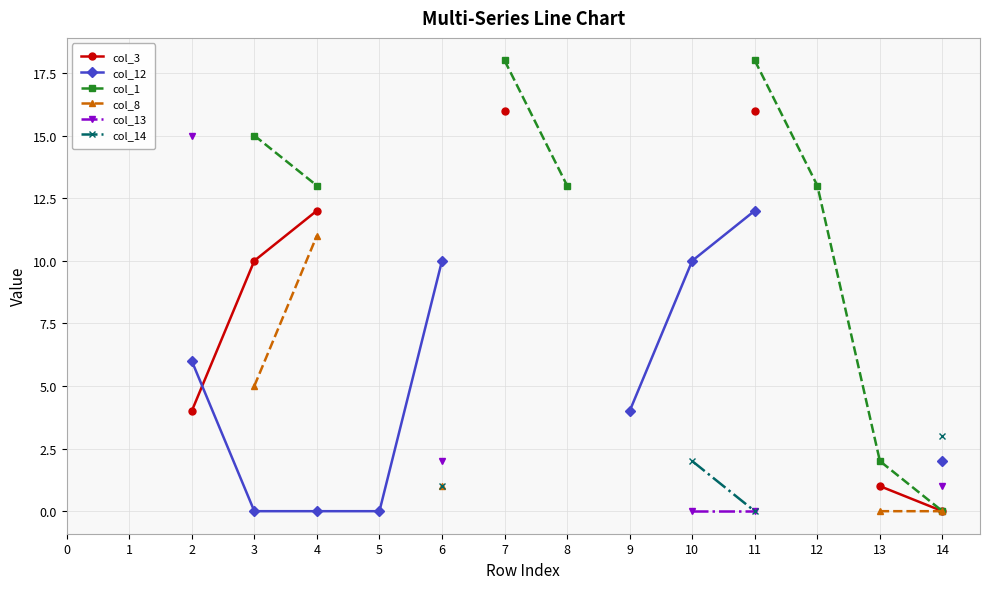

True or false: col_8 and col_14 cross at least once.

False